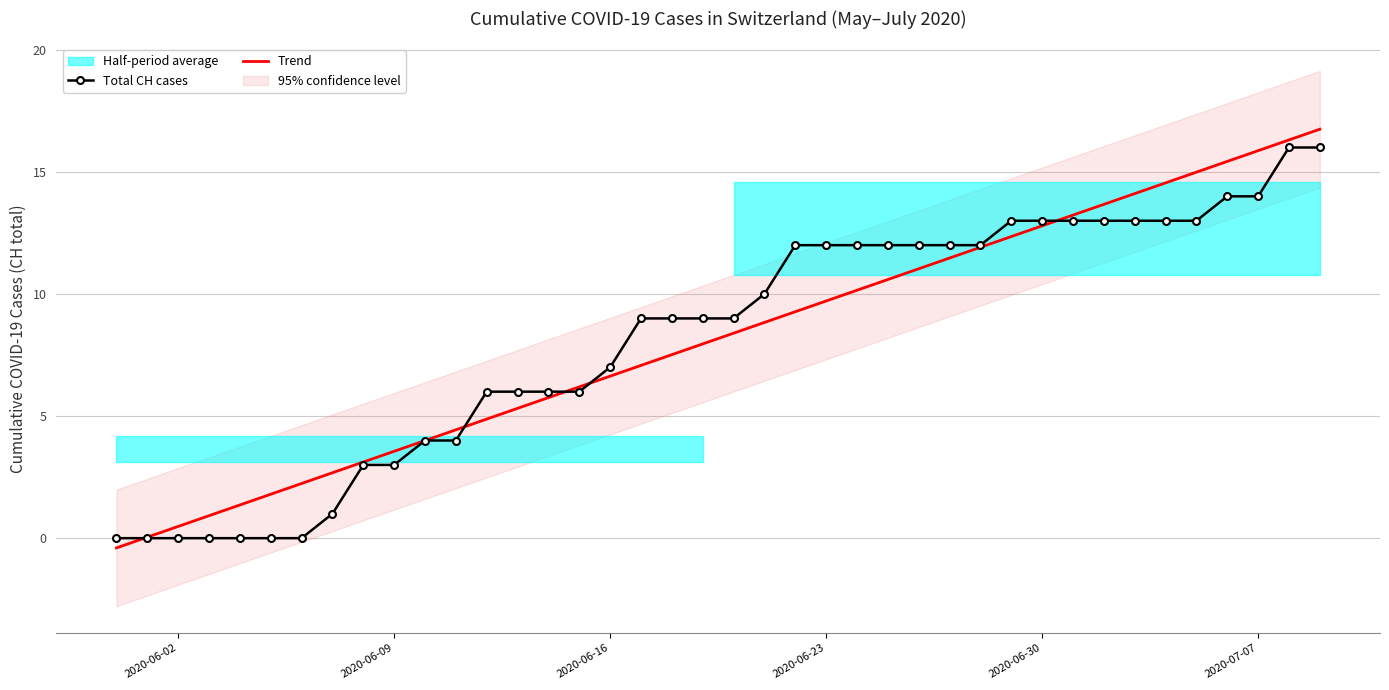

Is the value of Trend at 13 greater than the value of Total CH cases at 26?

No